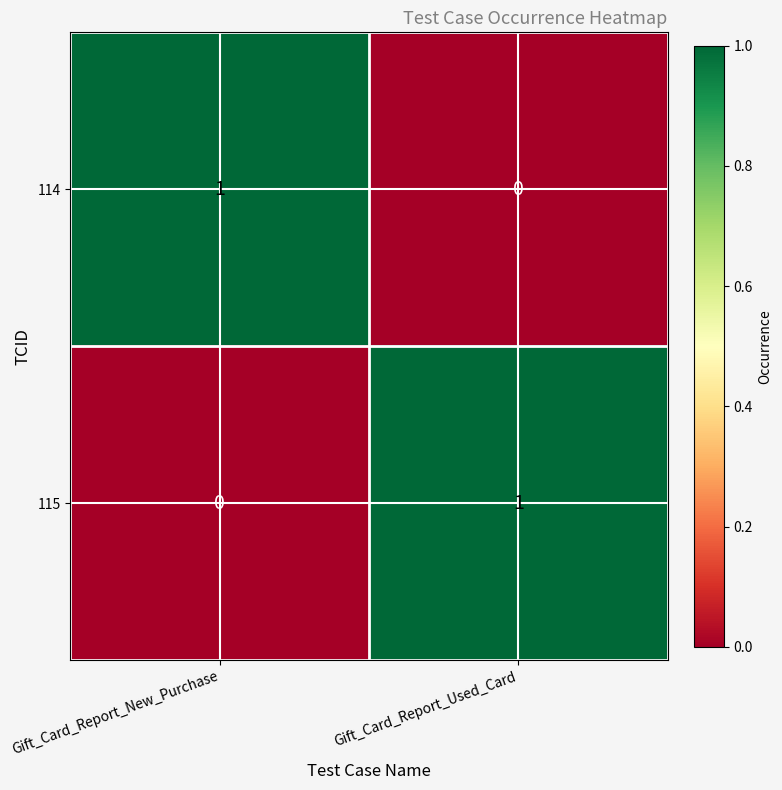

Reading right to left, what are all the values shown in this chart?

114: Gift_Card_Report_Used_Card=0	Gift_Card_Report_New_Purchase=1
115: Gift_Card_Report_Used_Card=1	Gift_Card_Report_New_Purchase=0